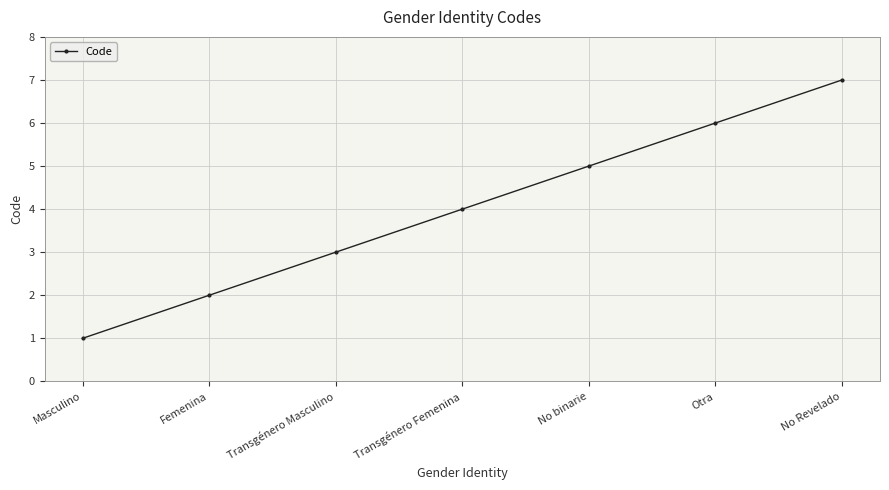

What is the minimum value shown in the chart?

1